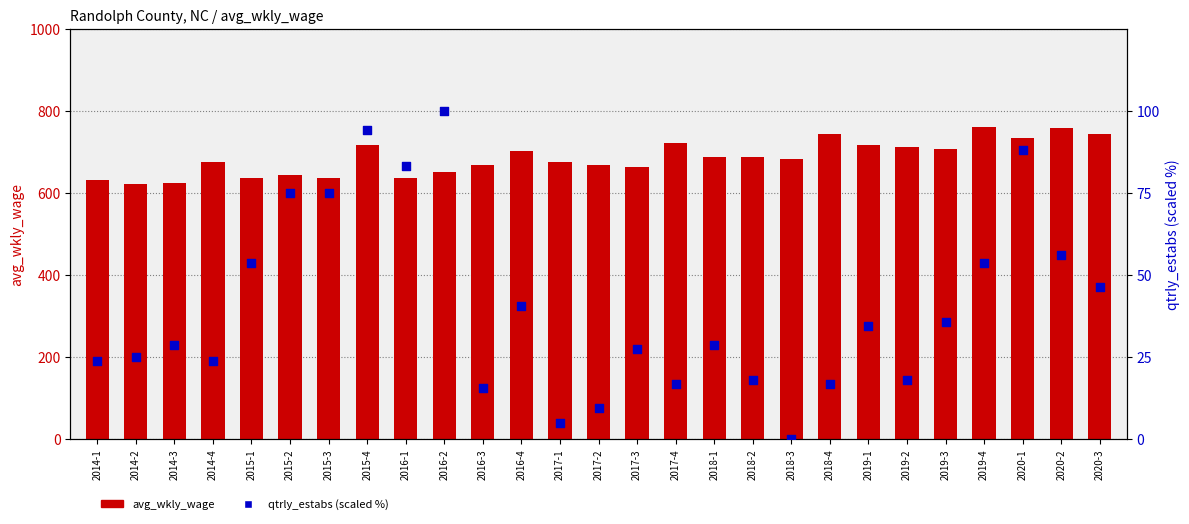

Which series contains the lowest Y value?

qtrly_estabs (scaled %)